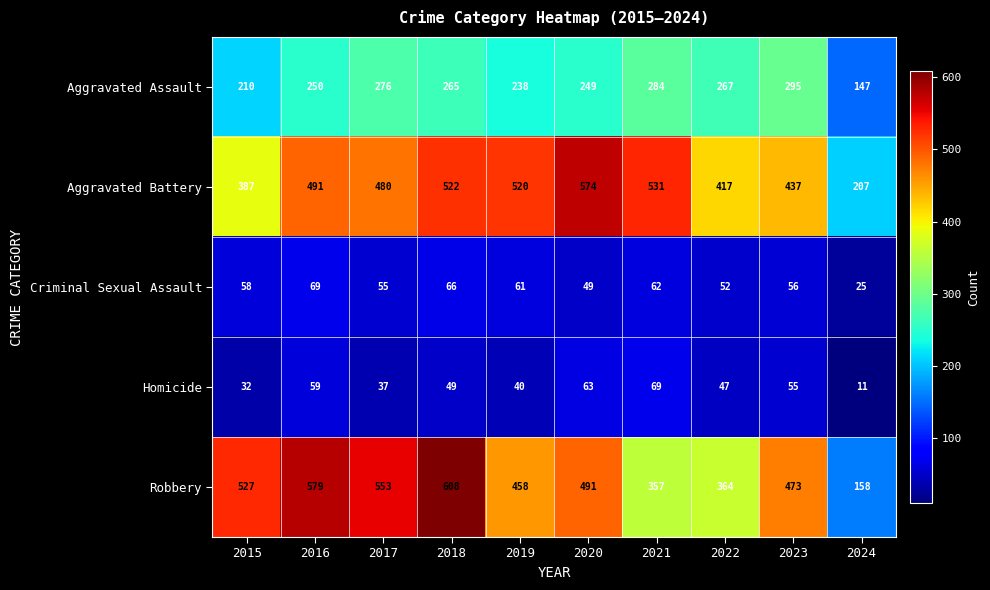

What is the difference between the Robbery values at 2023 and 2016?

106